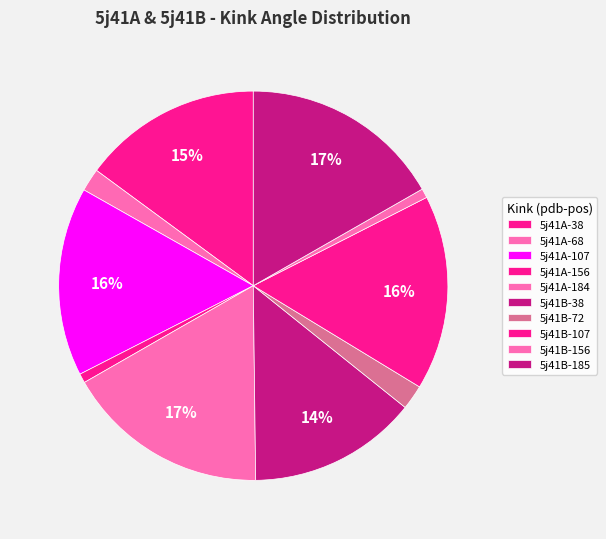

Does any single category account for the majority?

No